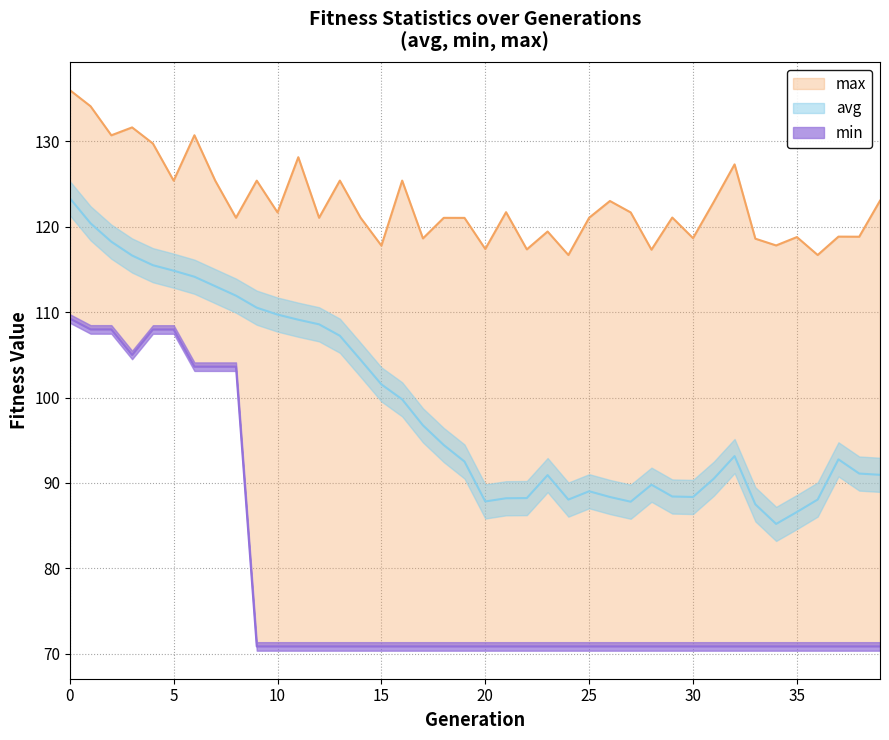

What are all the series names shown in the legend?

avg, max, min